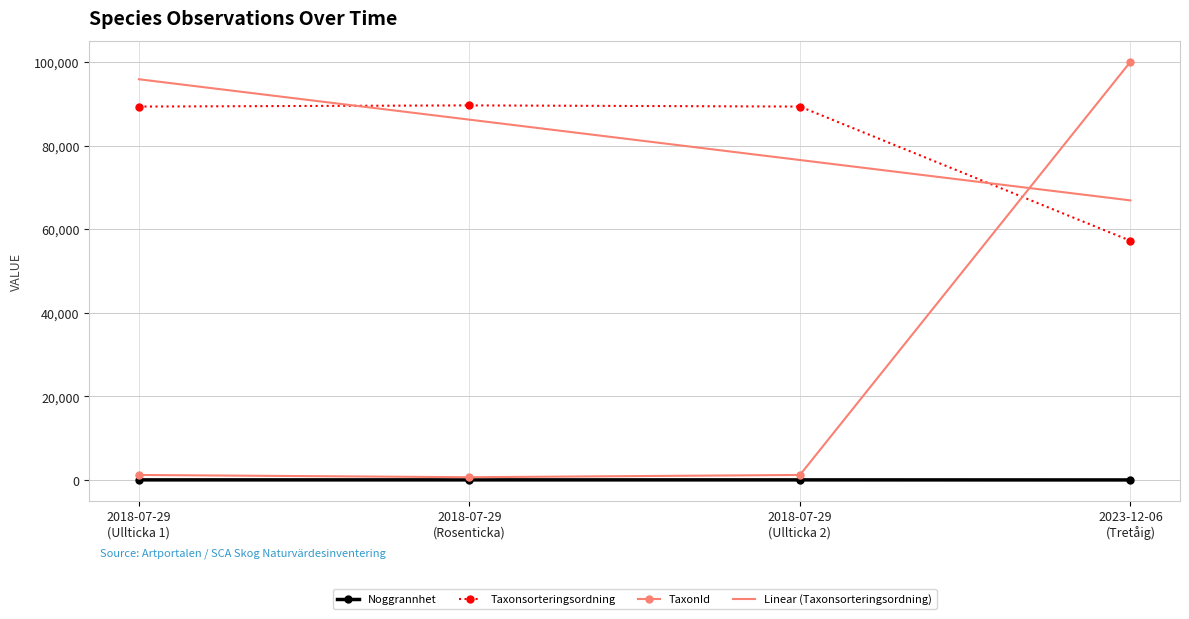

What is the difference between the maximum and minimum values in the TaxonId series?

99451.0